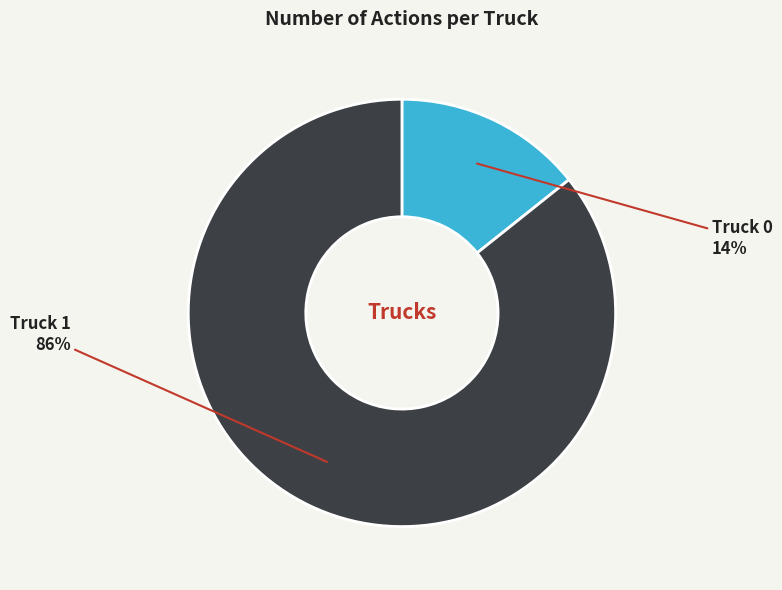

Which slice is the smallest?

Truck 0